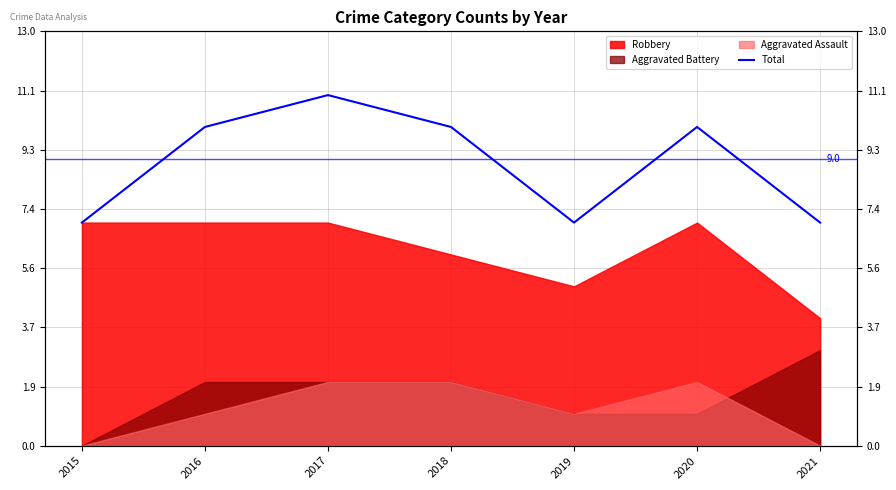

Reading right to left, transcribe all the data shown in this chart.

7	10	7	10	11	10	7